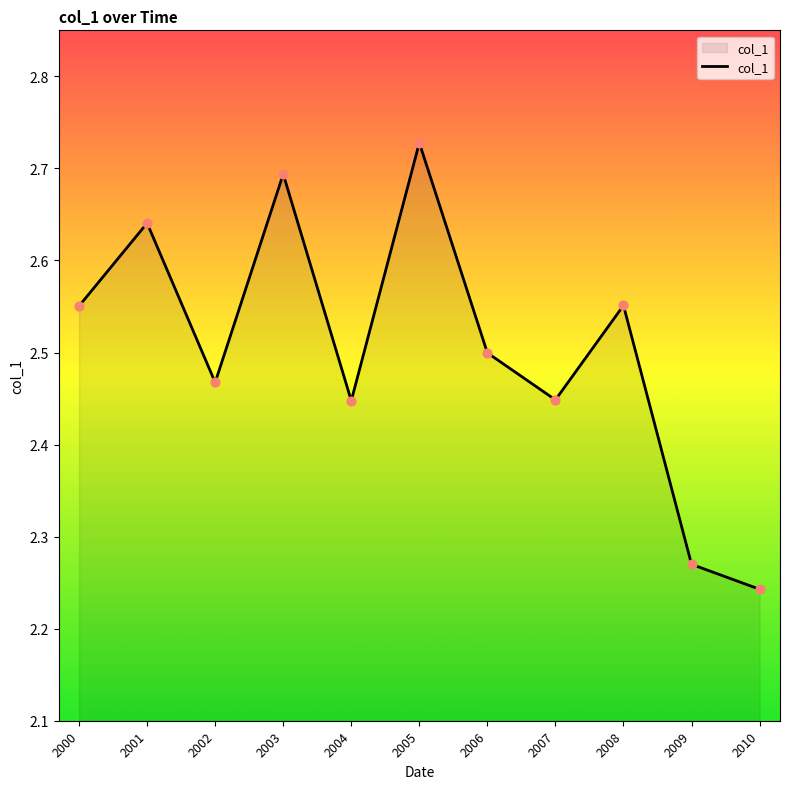

What is the ratio of the value at 2002 to the value at 2006?

1.0